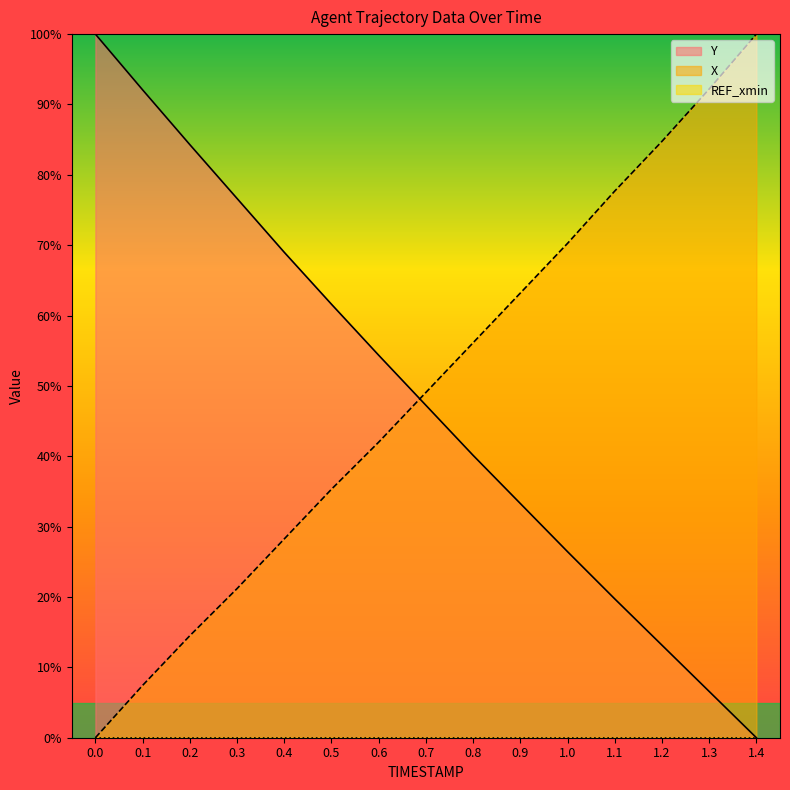

What is the value of the Y point at the 10th from the left?

33.3